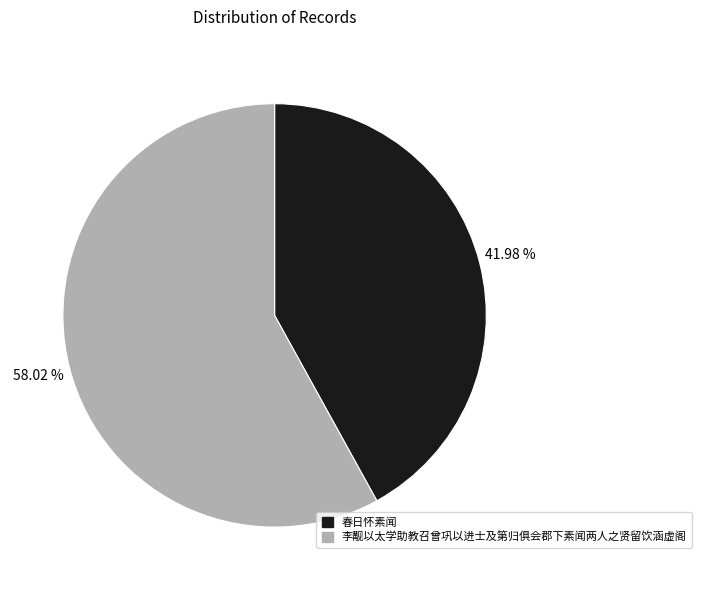

To the nearest percent, what portion does 春日怀素闻 represent?

42%